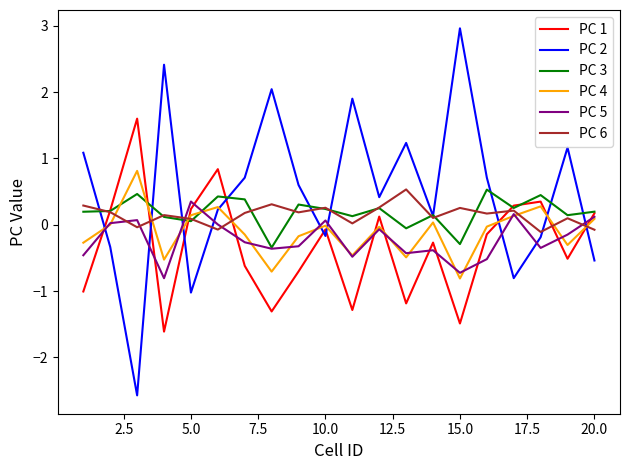

Which series has the largest range (max minus min)?

PC 2